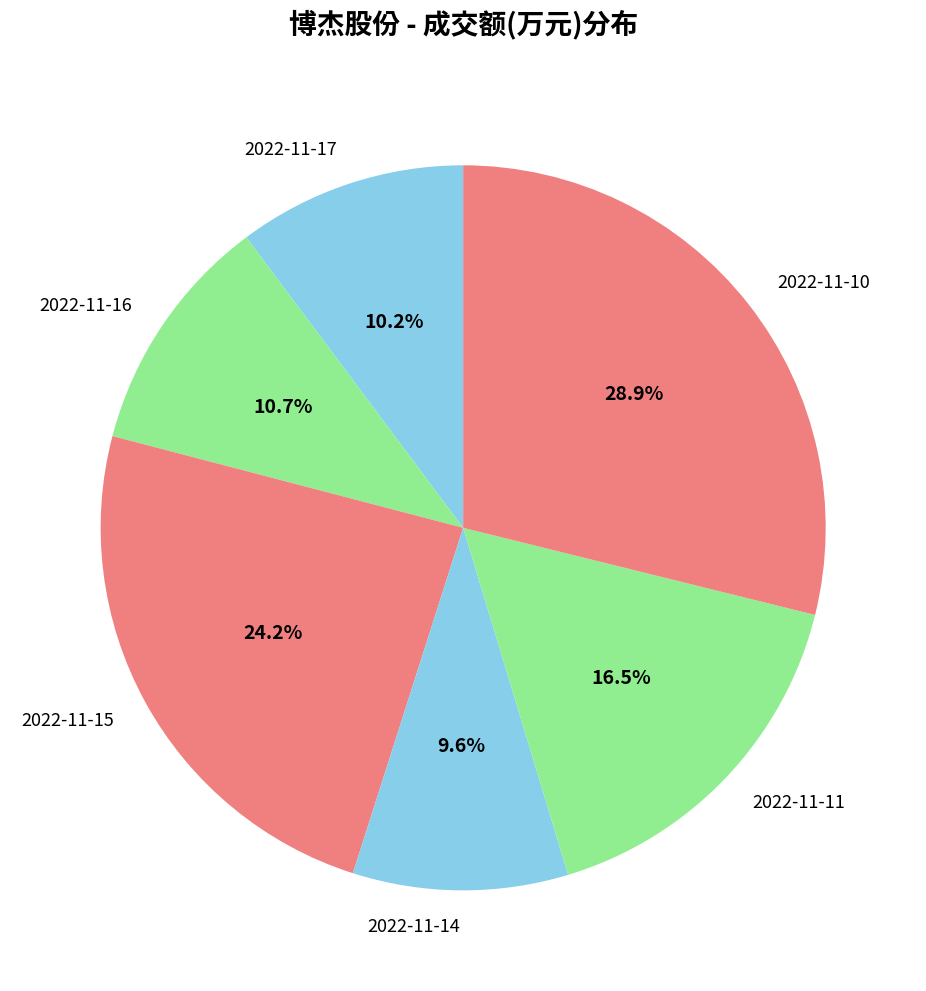

To the nearest percent, what portion does 2022-11-15 represent?

24%